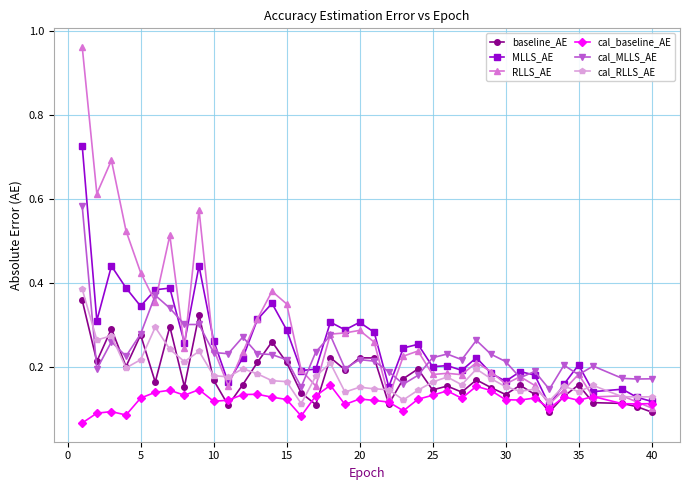

At how many categories does at least one series exceed 0?

39